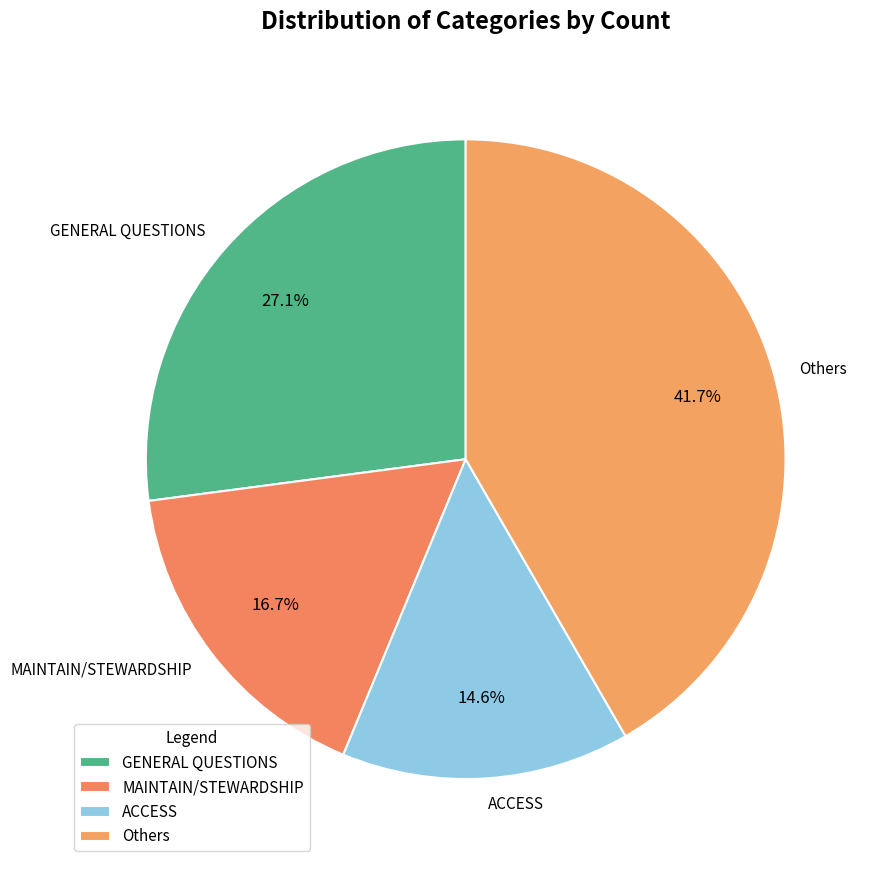

Count the number of slices in the pie.

4